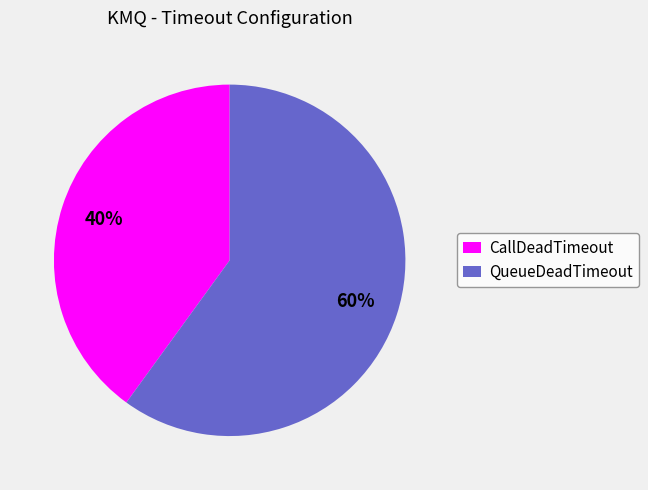

Combined, do CallDeadTimeout and QueueDeadTimeout account for over 50%?

Yes